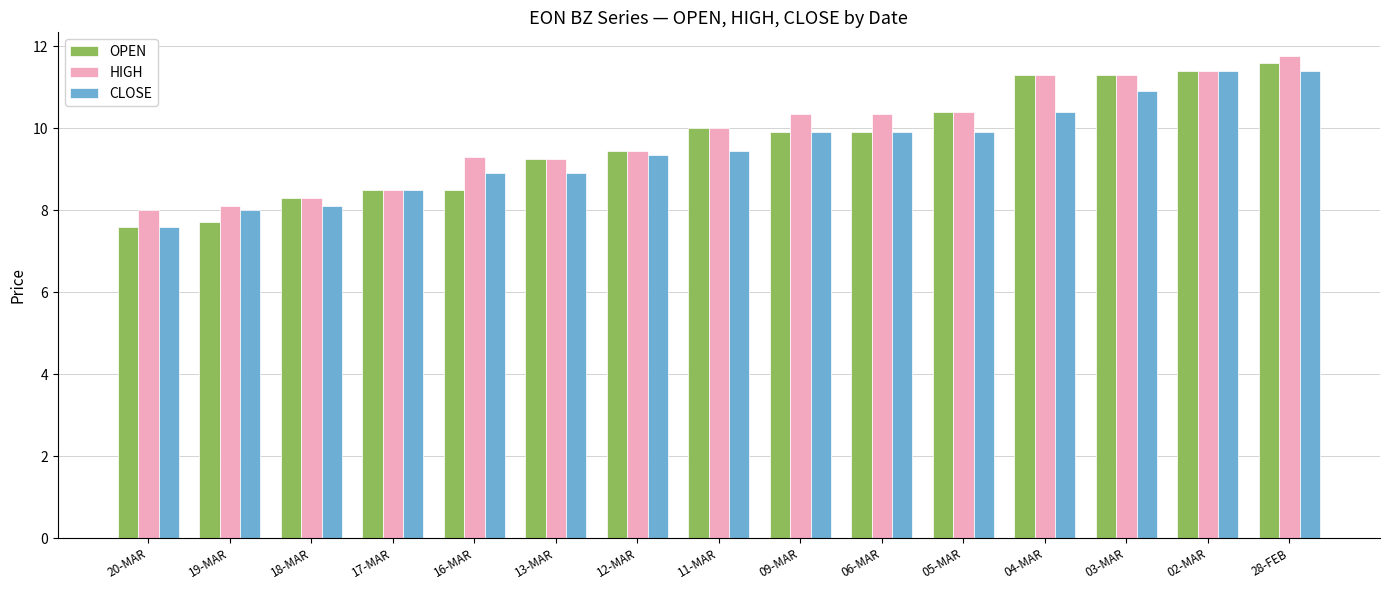

Does the chart contain any negative values?

No